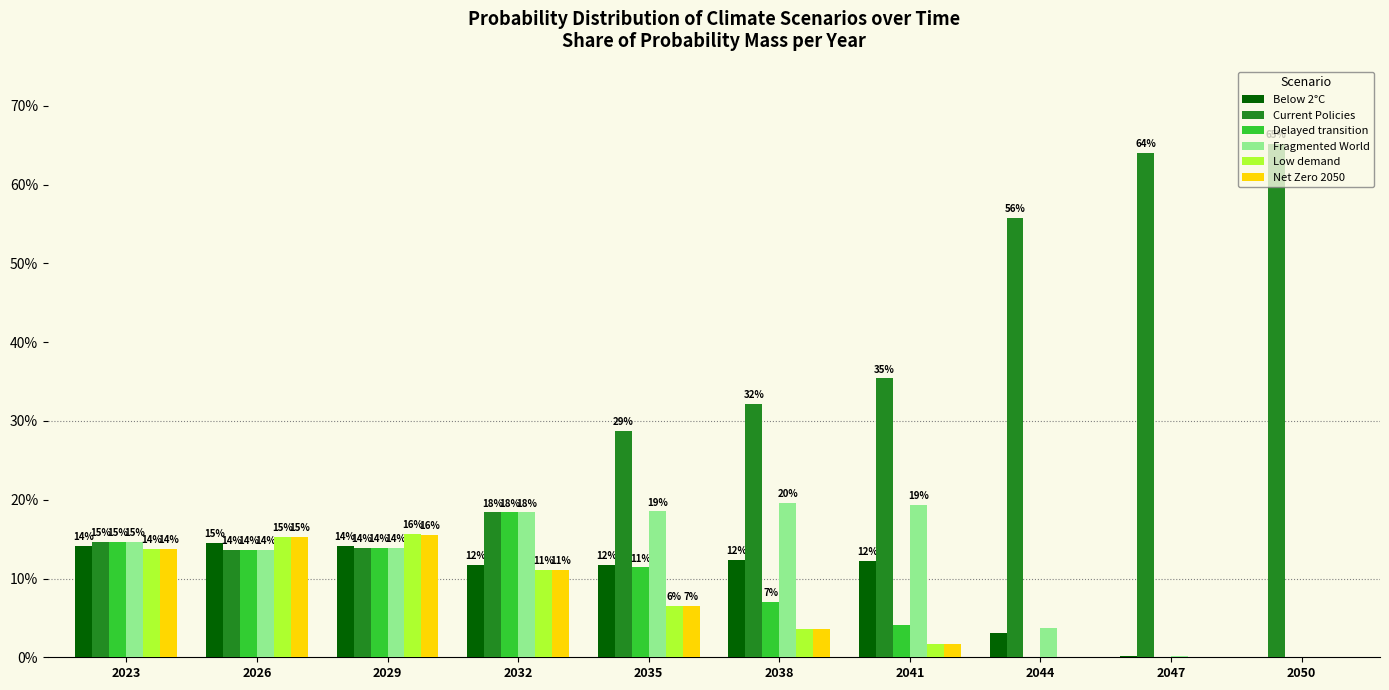

Which category has the highest value across all series?

2050